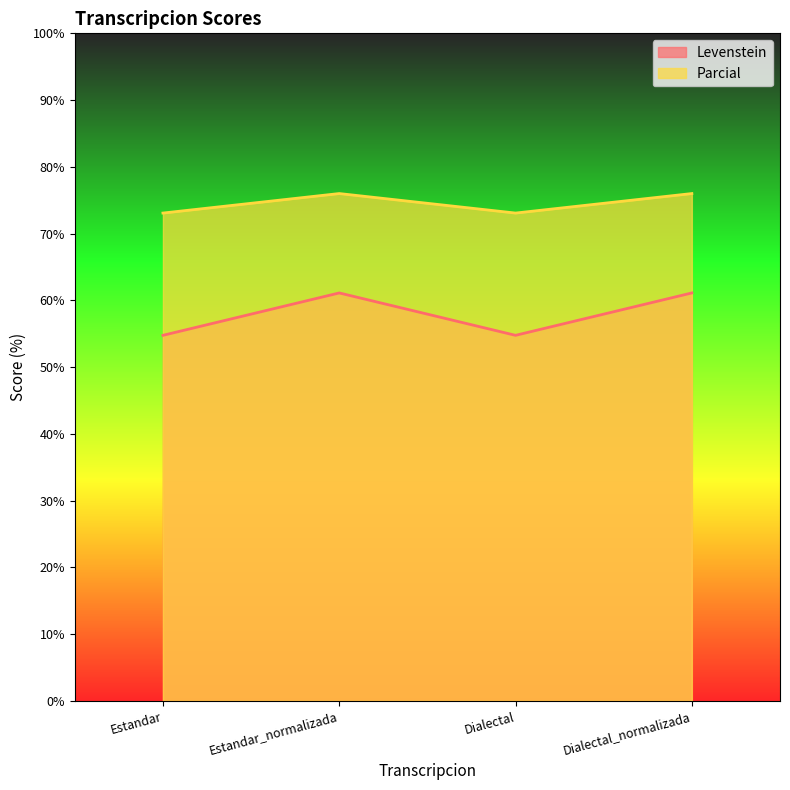

What is the approximate value of Levenstein at Dialectal?

54.8